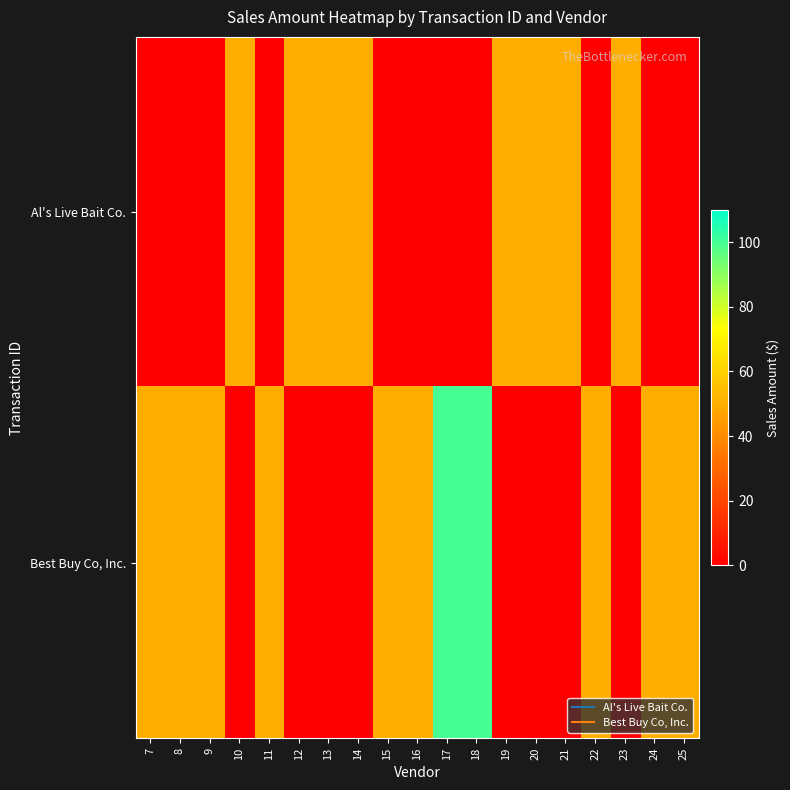

Reading left to right, list all the values displayed in this chart.

Al's Live Bait Co.: 7=0.0	8=0.0	9=0.0	10=50.0	11=0.0	12=50.0	13=50.0	14=50.0	15=0.0	16=0.0	17=0.0	18=0.0	19=50.0	20=50.0	21=50.0	22=0.0	23=50.0	24=0.0	25=0.0
Best Buy Co, Inc.: 7=50.0	8=50.0	9=50.0	10=0.0	11=50.0	12=0.0	13=0.0	14=0.0	15=50.0	16=50.0	17=100.0	18=100.0	19=0.0	20=0.0	21=0.0	22=50.0	23=0.0	24=50.0	25=50.0